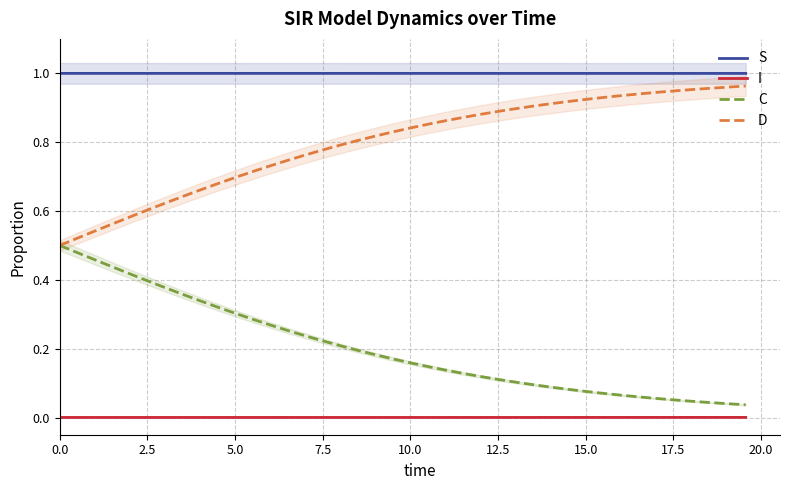

True or false: I and C intersect in this chart.

False